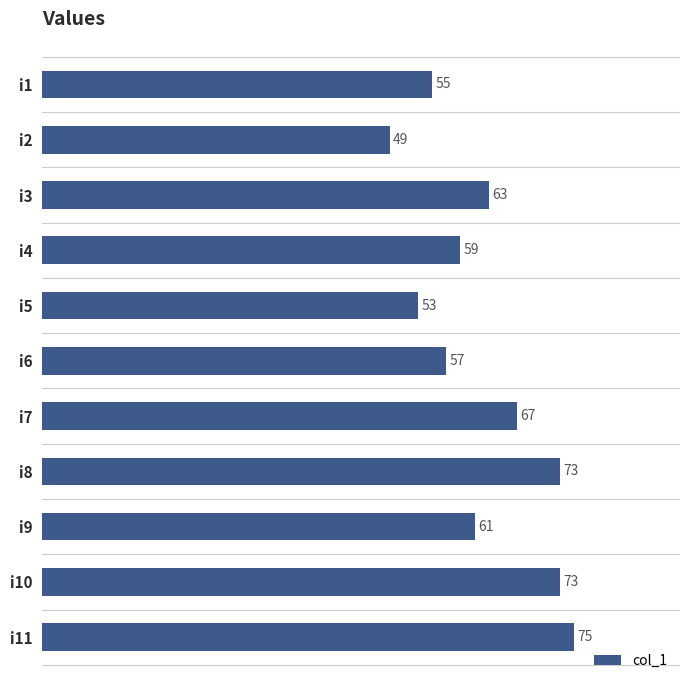

What is the smallest value displayed?

49